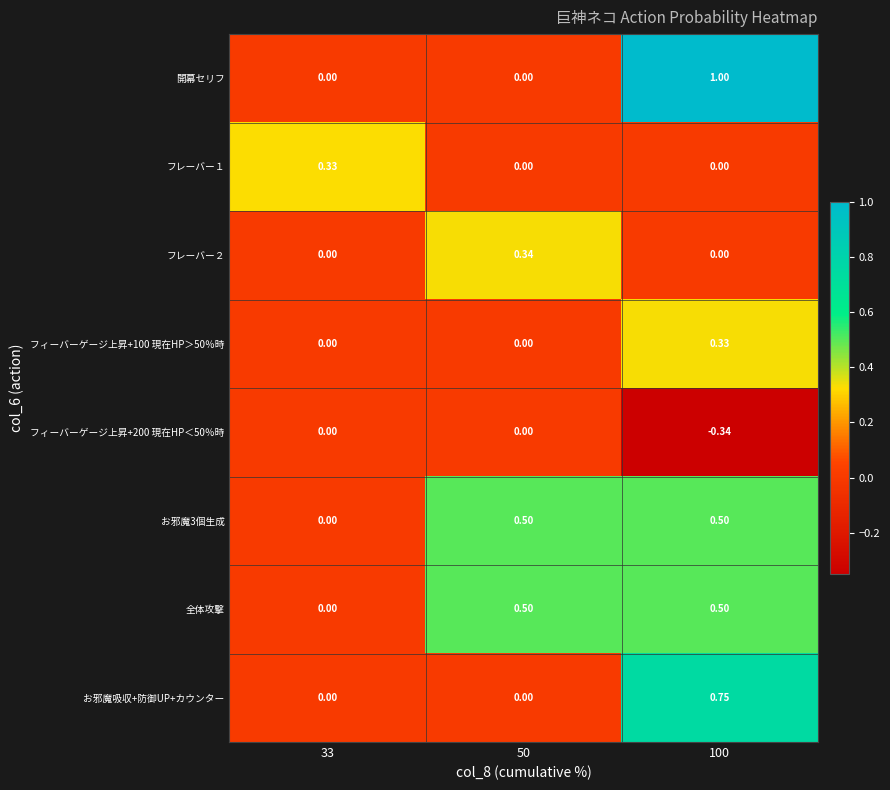

At how many categories does at least one series exceed 0?

3